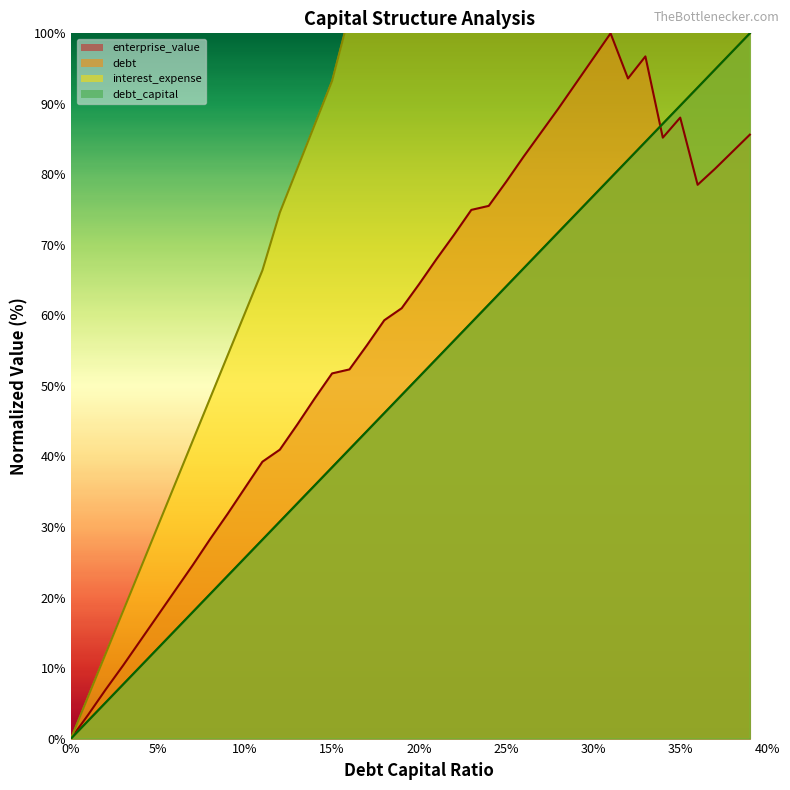

Is it true that enterprise_value equals 51.8 at 15%?

True